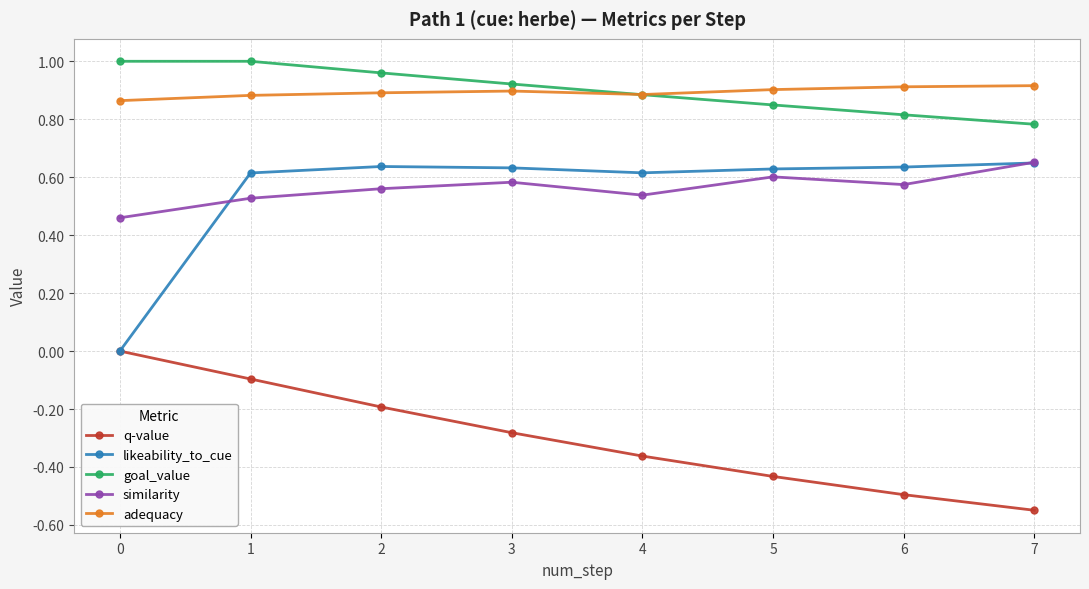

Count the number of categories in the chart.

8